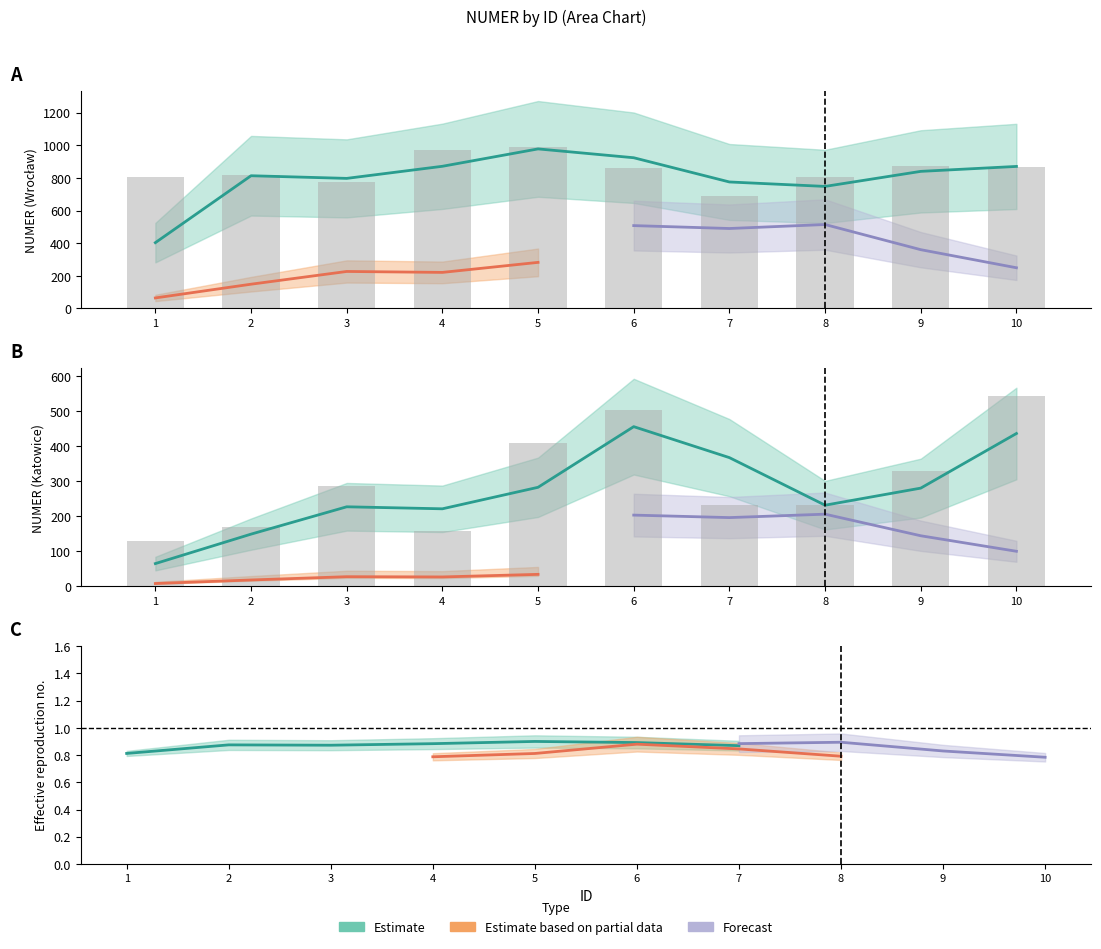

Between 7 and 10, which series saw the biggest shift?

Katowice